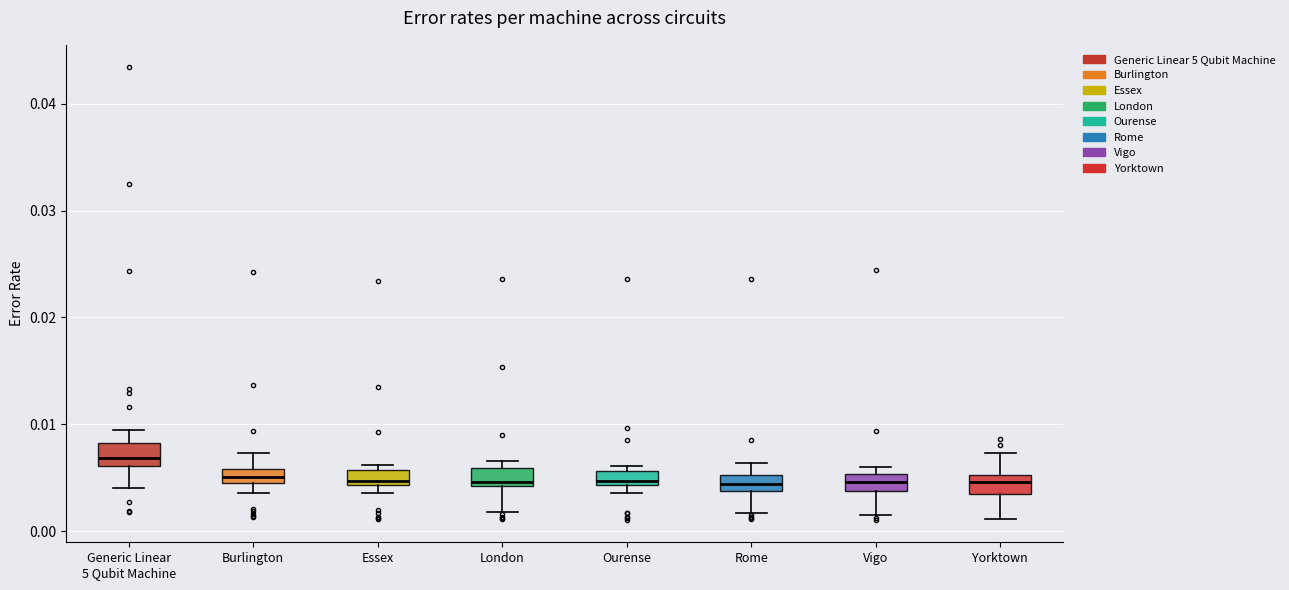

Where is the lower edge of the box for London on the y-axis? The values are not printed on the chart, so give them approximately, as read against the axis.

0.004